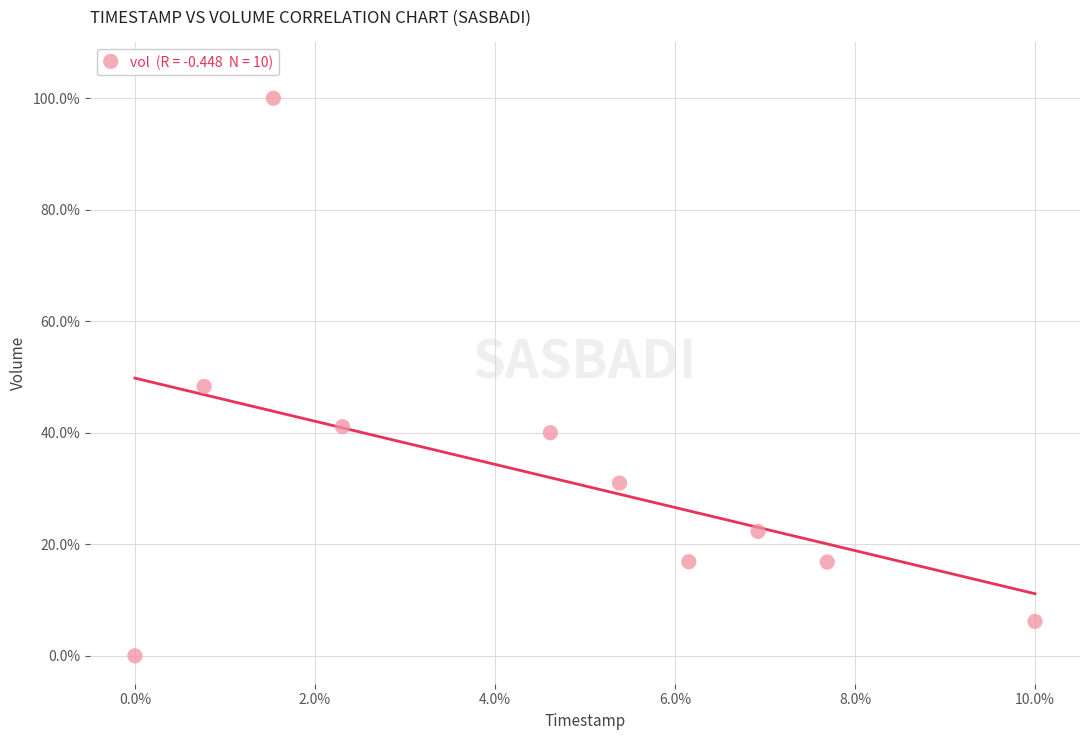

What is the range of Y values (max minus min)?

100.0